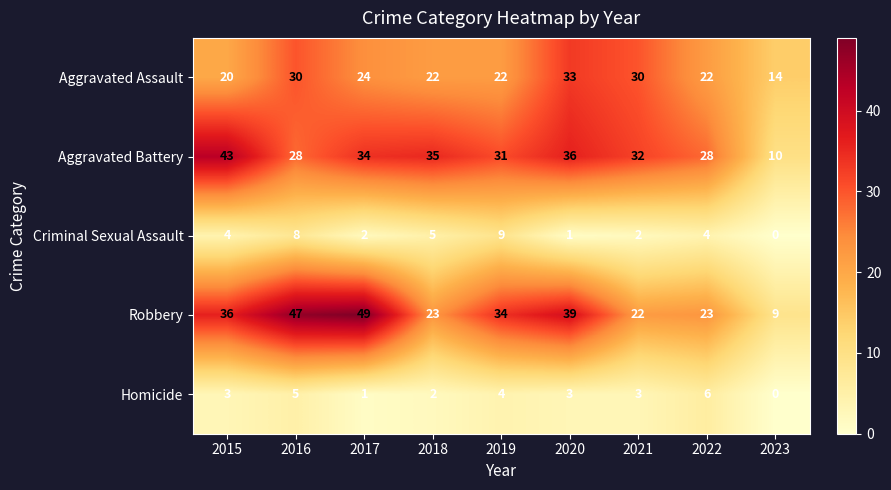

What value does the Homicide series have at 2021?

3